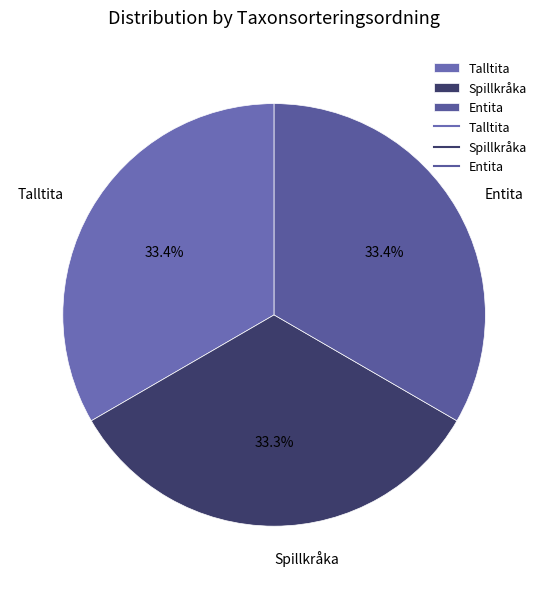

Approximately how many times larger is the value at Entita compared to Spillkråka?

1.0